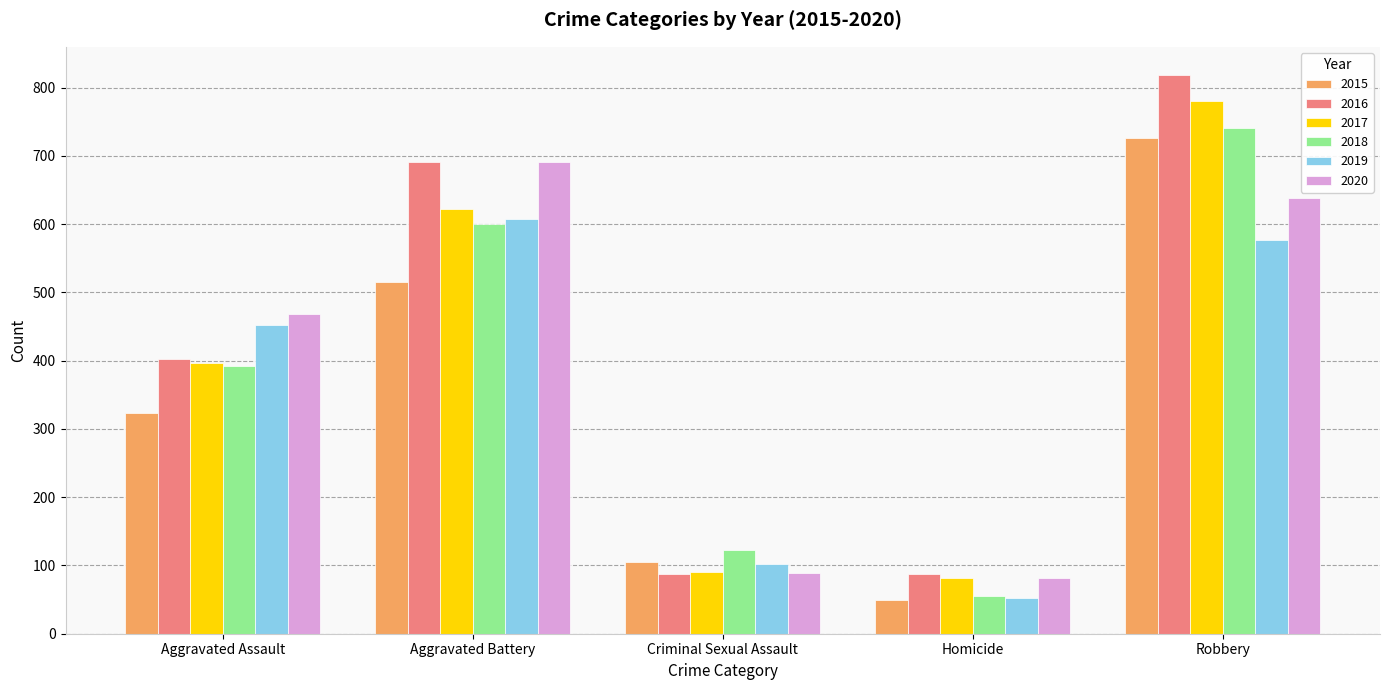

What is the difference between the maximum and minimum values in the 2019 series?

555